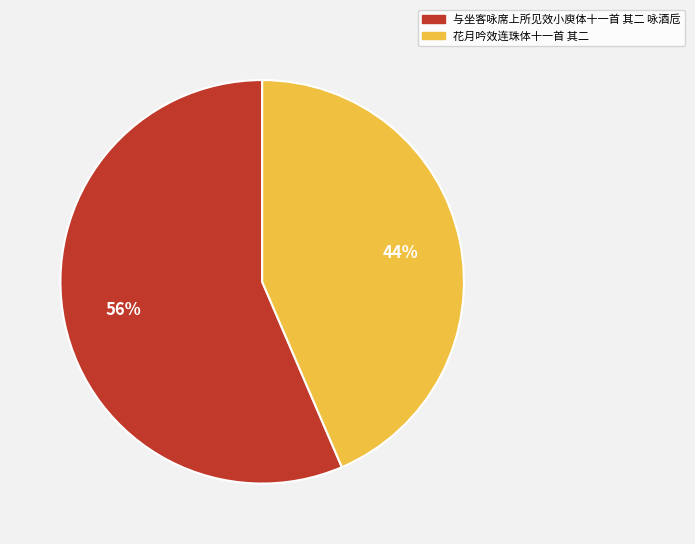

Count the number of slices in the pie.

2